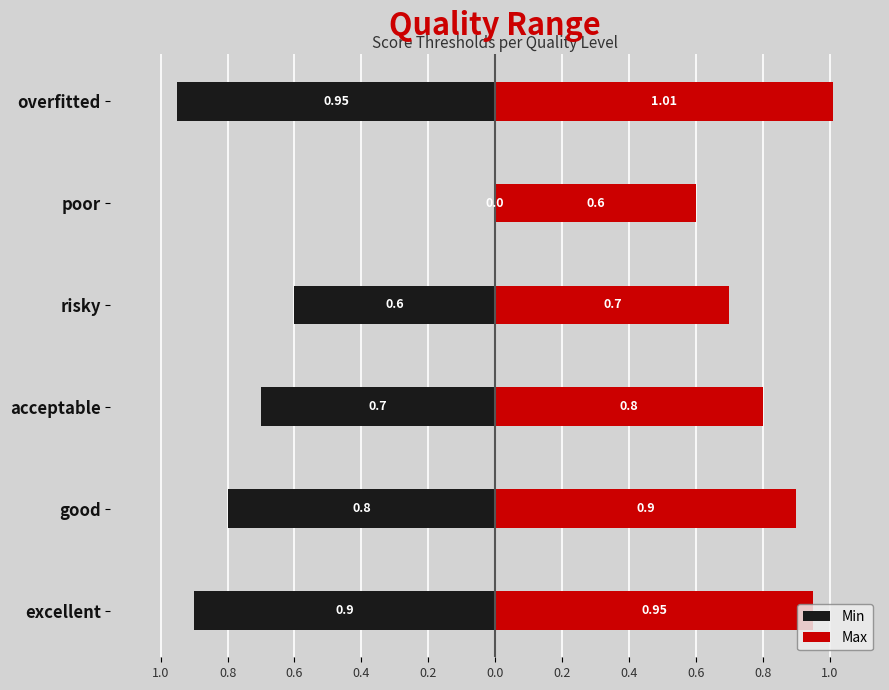

Rank the series by their average value, from lowest to highest.

Min, Max